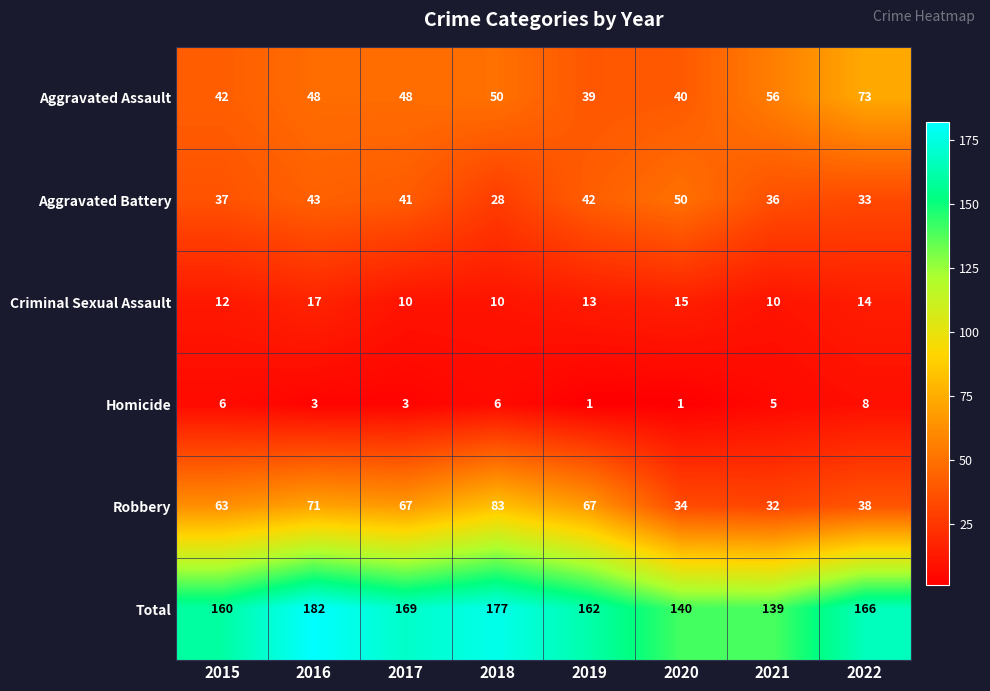

Which category has the highest value in the Robbery series?

2018